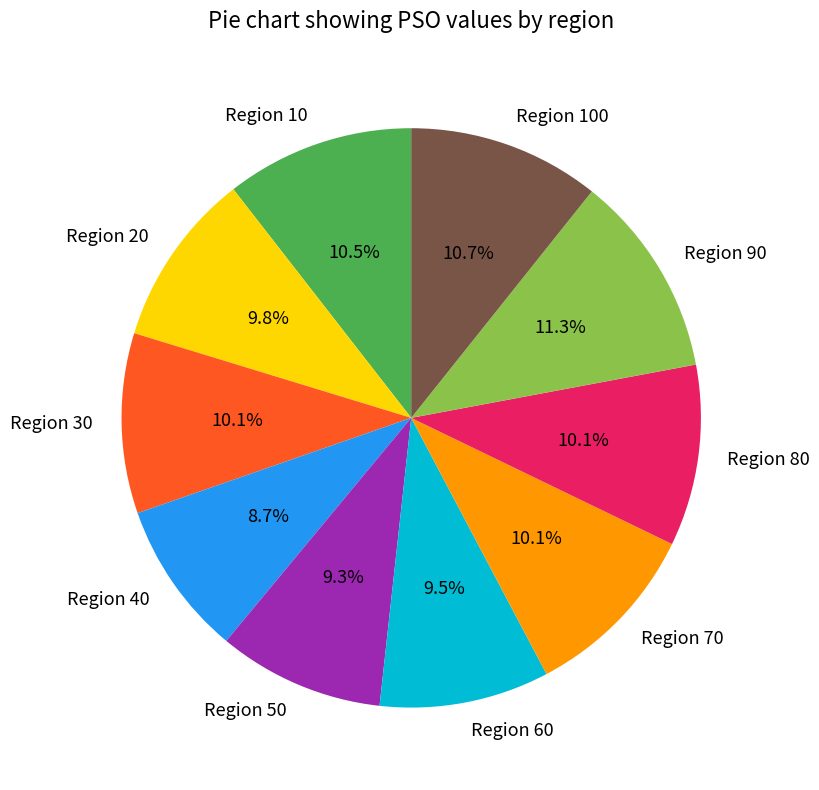

Combined, what portion of the pie is Region 60 and Region 70?

19.6%